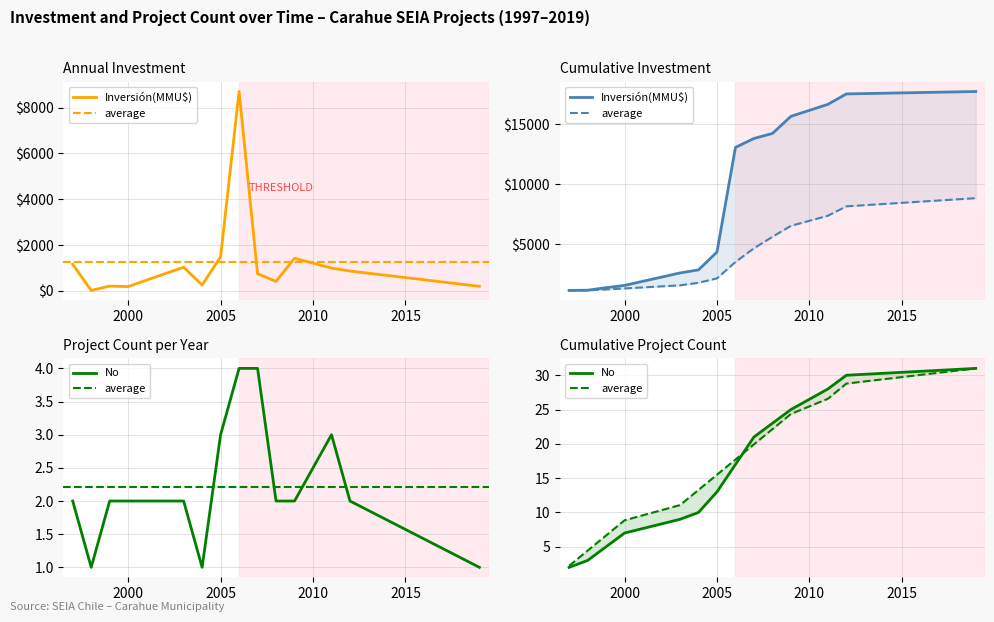

Is the value of No at 12 greater than the value of Inversión(MMU$) at 2000?

No